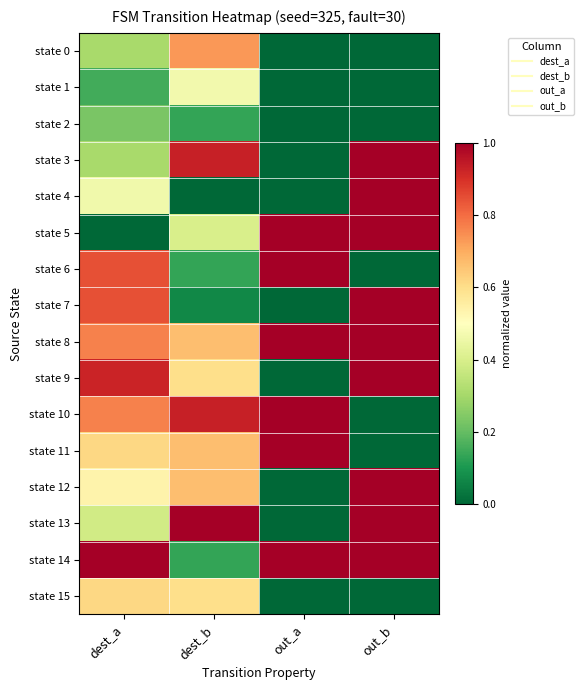

Which category has the lowest value across all series?

out_a